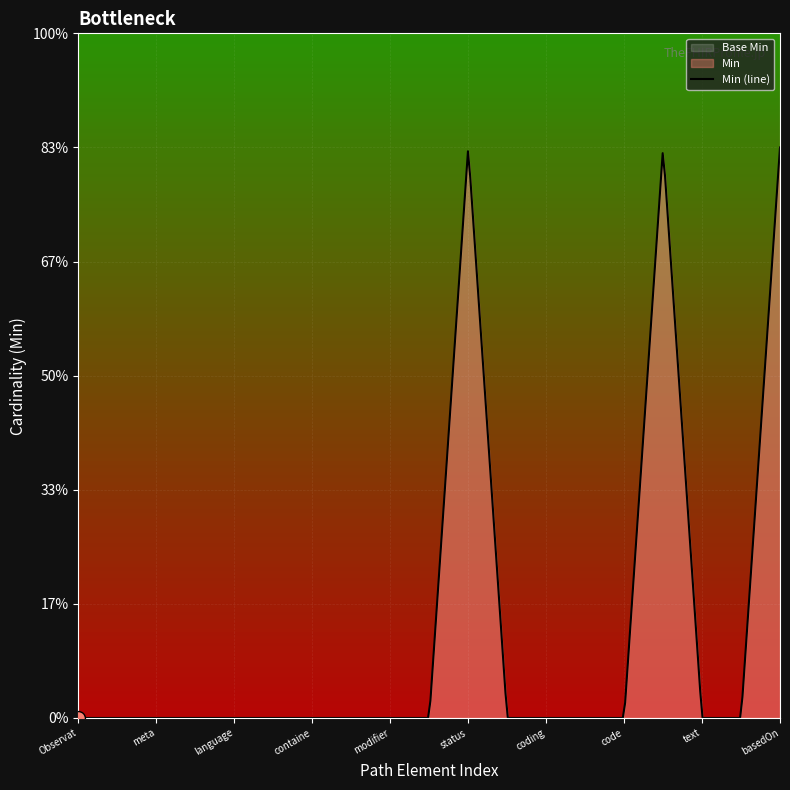

At how many categories does at least one series exceed 0?

3